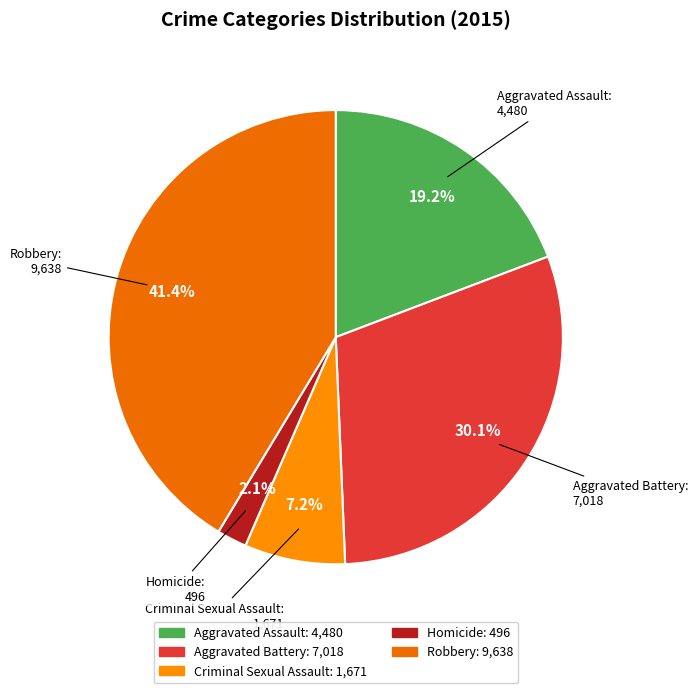

What is the smallest slice in the pie chart?

Homicide